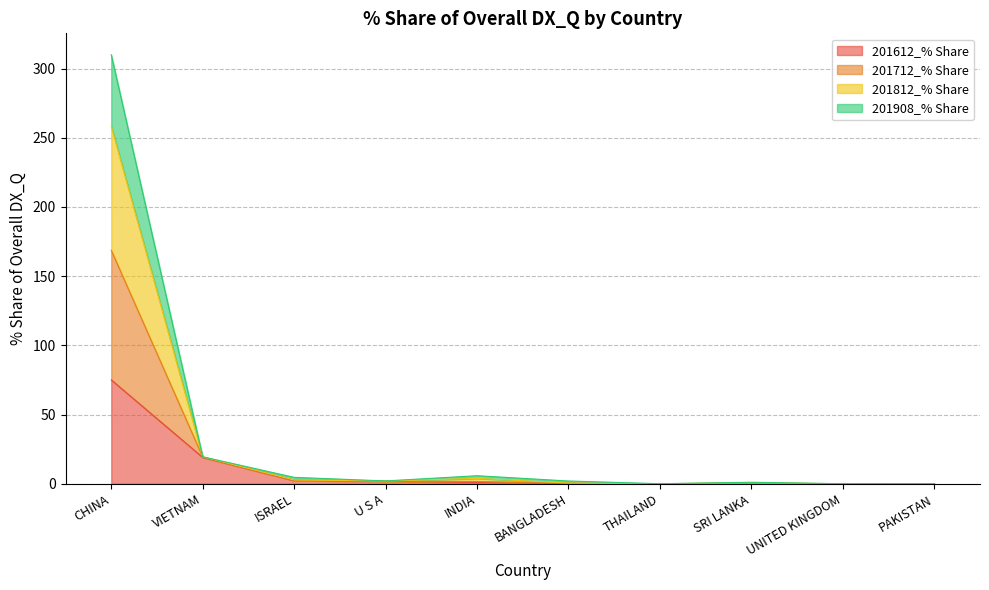

How many interior local peaks does the 201712_% Share series have?

2